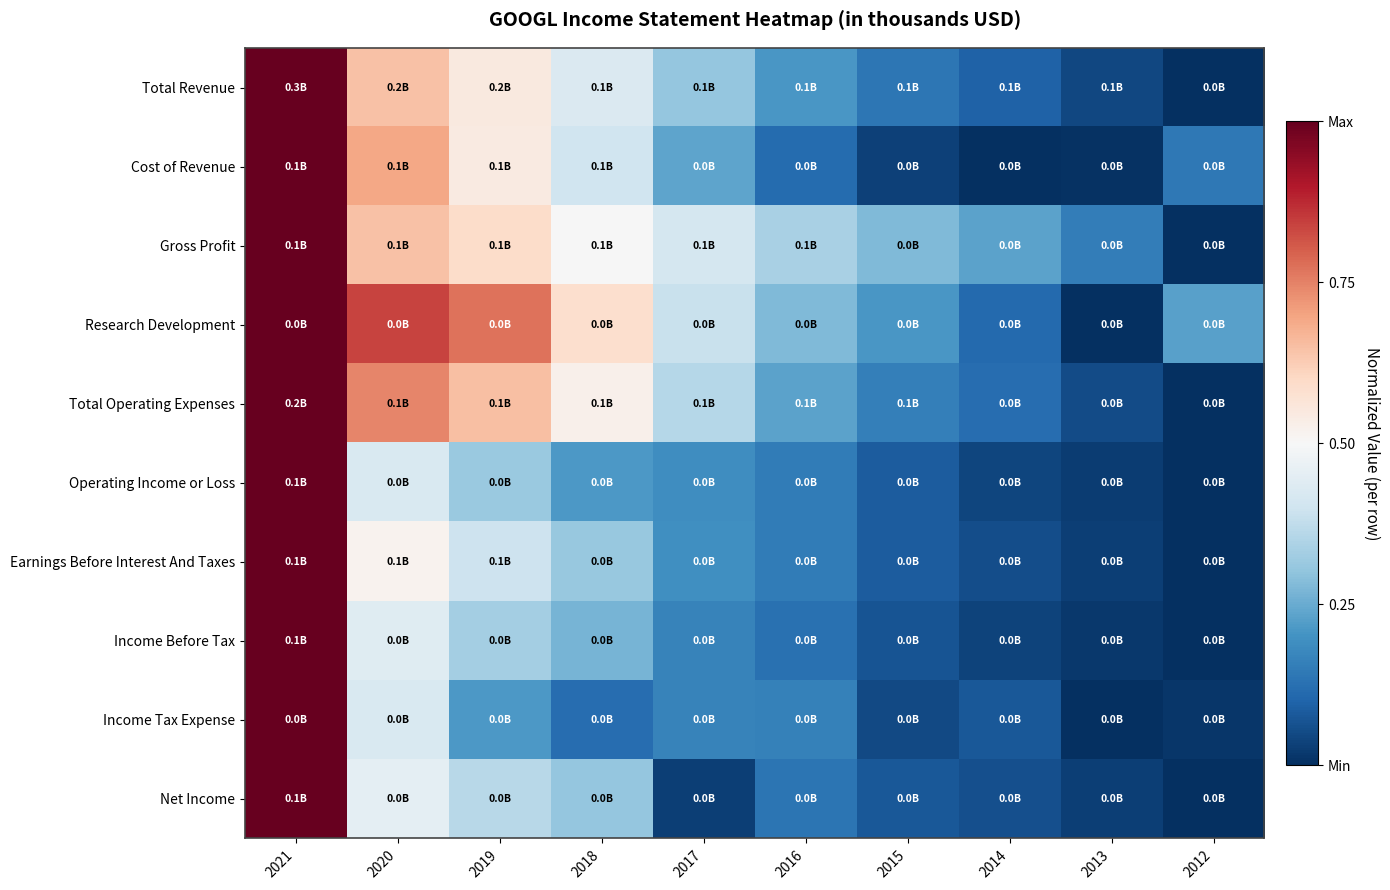

Reading right to left, what are all the values shown in this chart?

Total Revenue: 2012=0.0	2013=0.0	2014=0.1	2015=0.1	2016=0.2	2017=0.3	2018=0.4	2019=0.5	2020=0.6	2021=1.0
Cost of Revenue: 2012=0.1	2013=0.0	2014=0.0	2015=0.0	2016=0.1	2017=0.2	2018=0.4	2019=0.5	2020=0.7	2021=1.0
Gross Profit: 2012=0.0	2013=0.2	2014=0.2	2015=0.3	2016=0.3	2017=0.4	2018=0.5	2019=0.6	2020=0.6	2021=1.0
Research Development: 2012=0.2	2013=0.0	2014=0.1	2015=0.2	2016=0.3	2017=0.4	2018=0.6	2019=0.8	2020=0.8	2021=1.0
Total Operating Expenses: 2012=0.0	2013=0.1	2014=0.1	2015=0.2	2016=0.2	2017=0.4	2018=0.5	2019=0.7	2020=0.7	2021=1.0
Operating Income or Loss: 2012=0.0	2013=0.0	2014=0.0	2015=0.1	2016=0.2	2017=0.2	2018=0.2	2019=0.3	2020=0.4	2021=1.0
Earnings Before Interest And Taxes: 2012=0.0	2013=0.0	2014=0.1	2015=0.1	2016=0.2	2017=0.2	2018=0.3	2019=0.4	2020=0.5	2021=1.0
Income Before Tax: 2012=0.0	2013=0.0	2014=0.0	2015=0.1	2016=0.1	2017=0.2	2018=0.3	2019=0.3	2020=0.4	2021=1.0
Income Tax Expense: 2012=0.0	2013=0.0	2014=0.1	2015=0.0	2016=0.2	2017=0.2	2018=0.1	2019=0.2	2020=0.4	2021=1.0
Net Income: 2012=0.0	2013=0.0	2014=0.1	2015=0.1	2016=0.1	2017=0.0	2018=0.3	2019=0.4	2020=0.5	2021=1.0